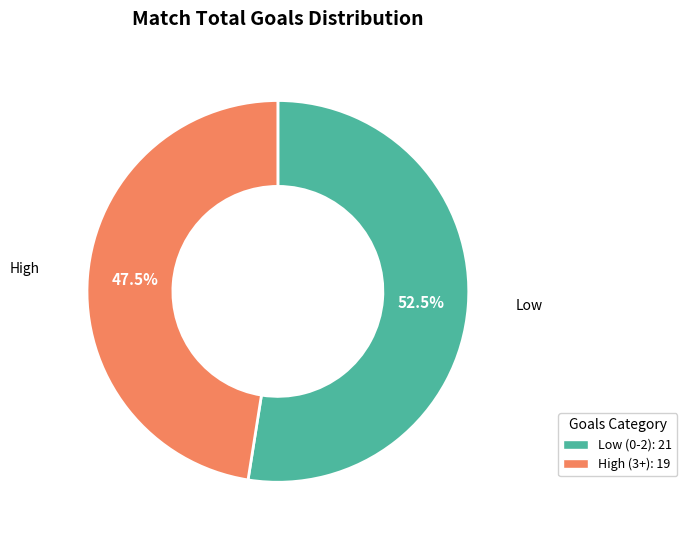

How many slices are in this pie chart?

2